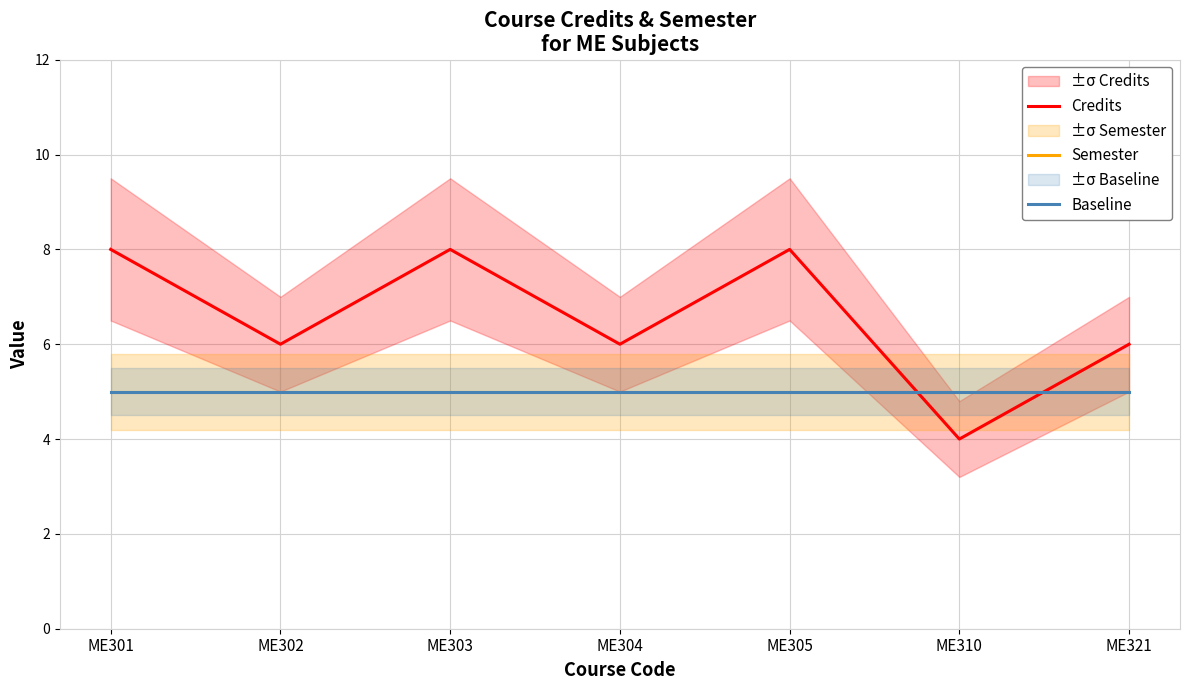

True or false: Semester and Baseline intersect in this chart.

False